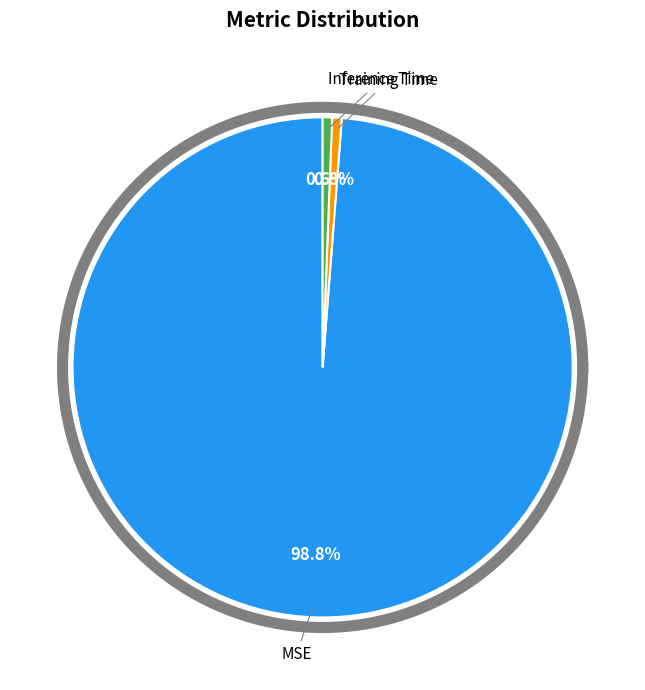

Rank the categories by value from lowest to highest.

Inference Time, Training Time, MSE